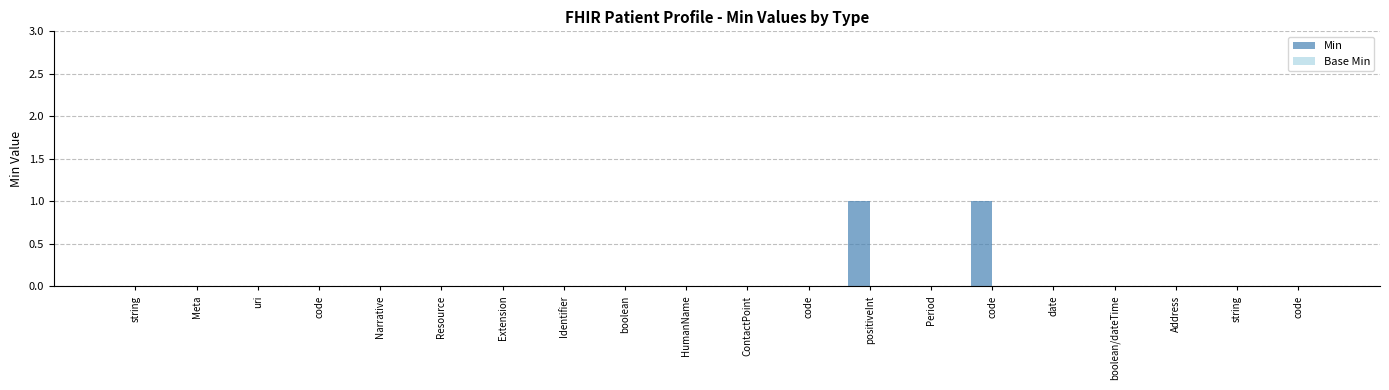

What is the label of the 9th bar from the right?

code